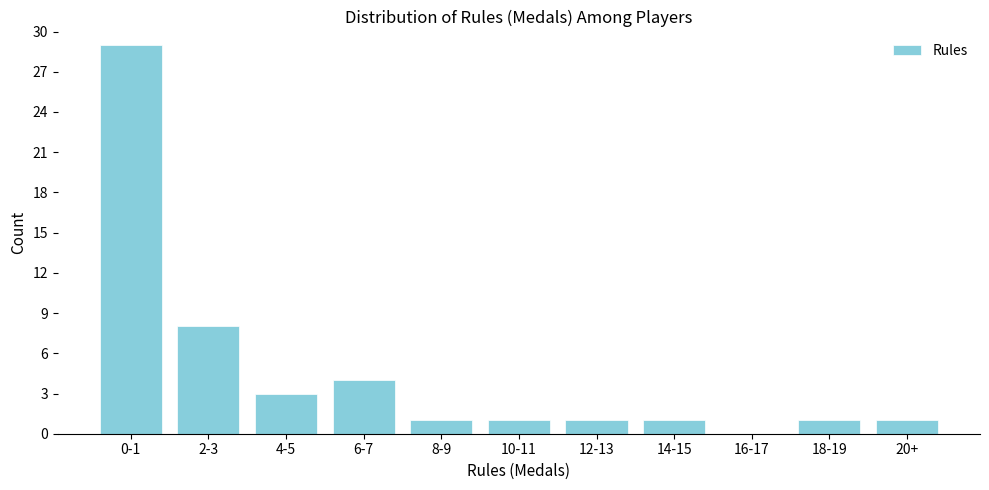

Reading right to left, extract all data points from this chart.

20+=1	18-19=1	16-17=0	14-15=1	12-13=1	10-11=1	8-9=1	6-7=4	4-5=3	2-3=8	0-1=29